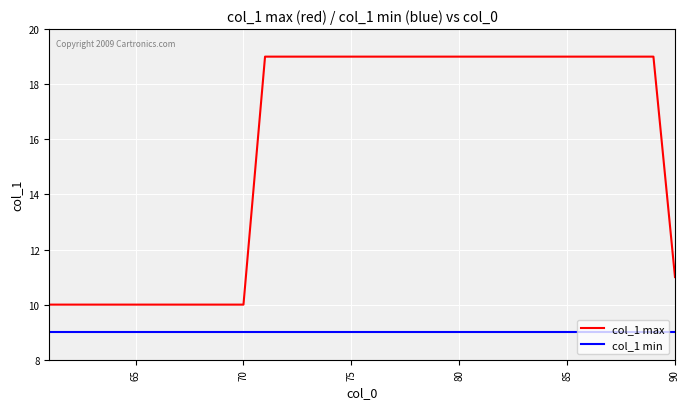

Reading left to right, extract all data points from this chart.

col_1 max: 10	10	10	10	10	10	10	10	10	10	19	19	19	19	19	19	19	19	19	19	19	19	19	19	19	19	19	19	19	11
col_1 min: 9	9	9	9	9	9	9	9	9	9	9	9	9	9	9	9	9	9	9	9	9	9	9	9	9	9	9	9	9	9